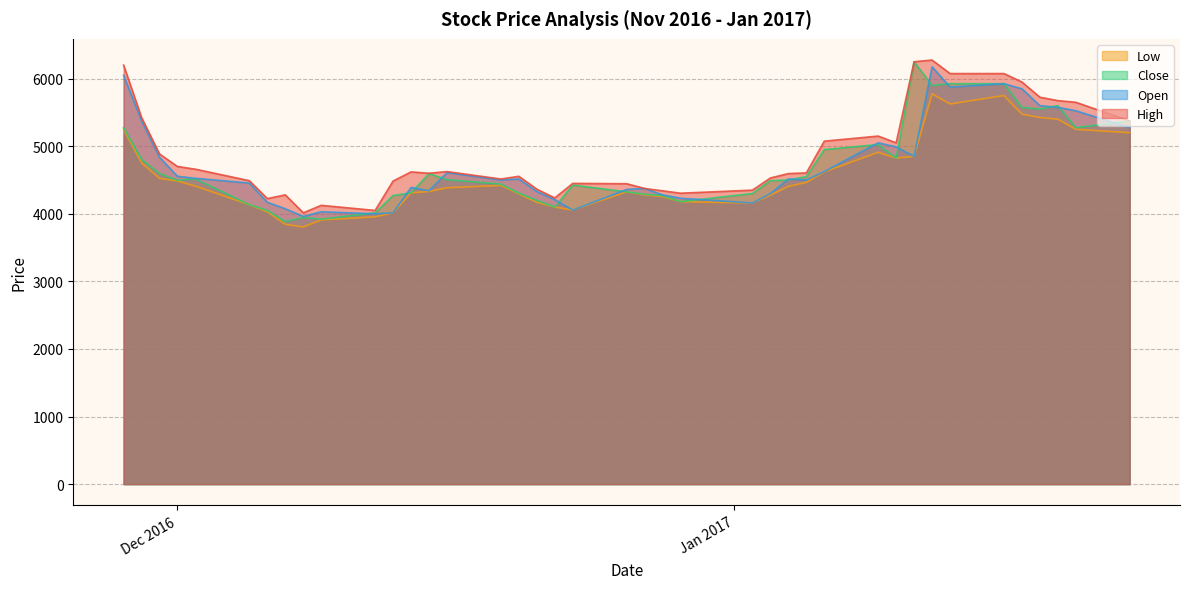

What is the minimum value shown in the chart?

3805